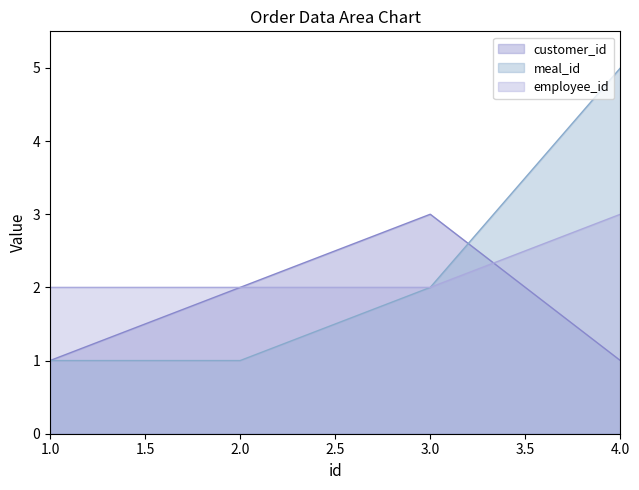

What is the sum of the meal_id values at 3.0 and 4.0?

7